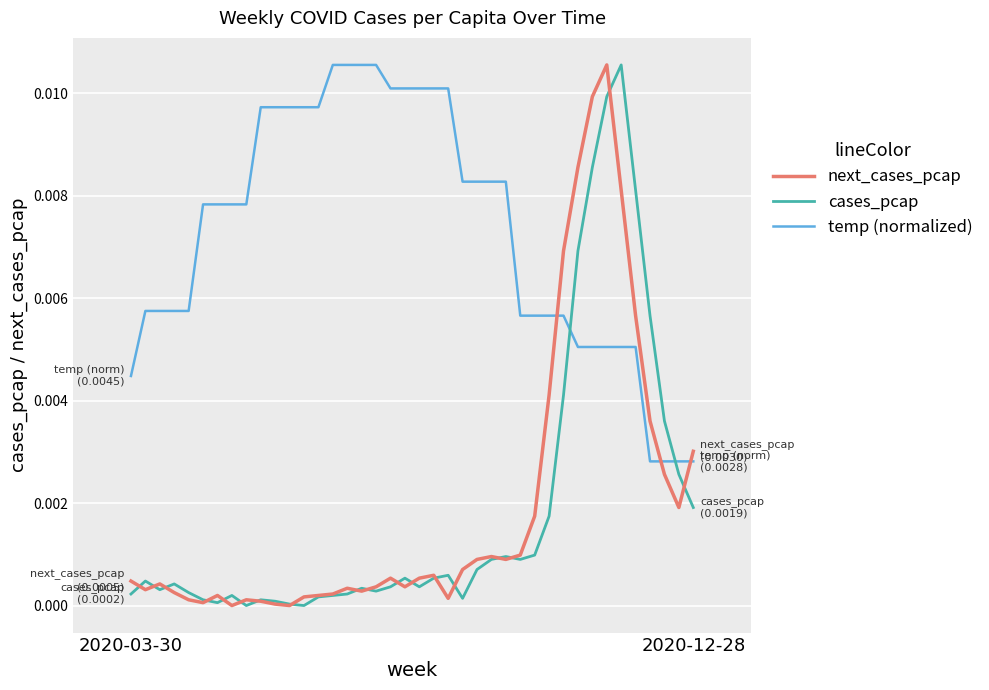

True or false: cases_pcap and temp (normalized) intersect in this chart.

True